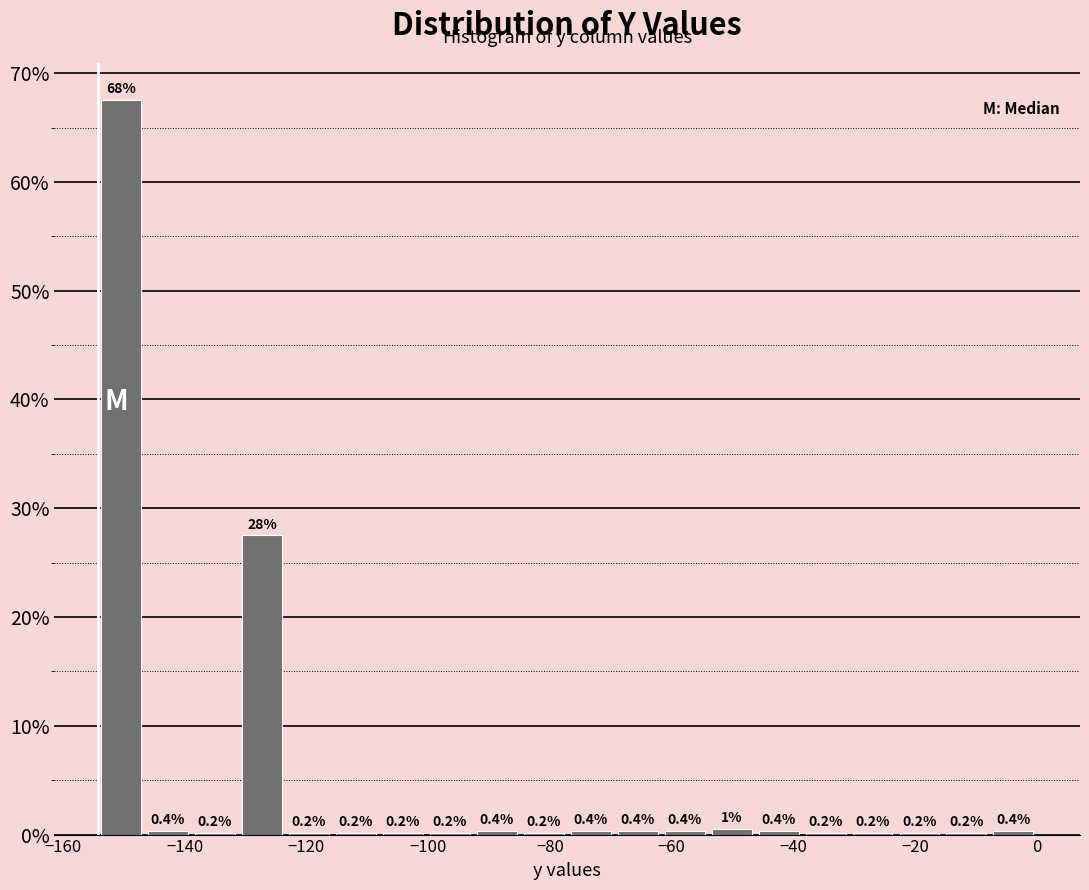

Read against the x-axis, roughly where is the centre of the tallest bar?

-150